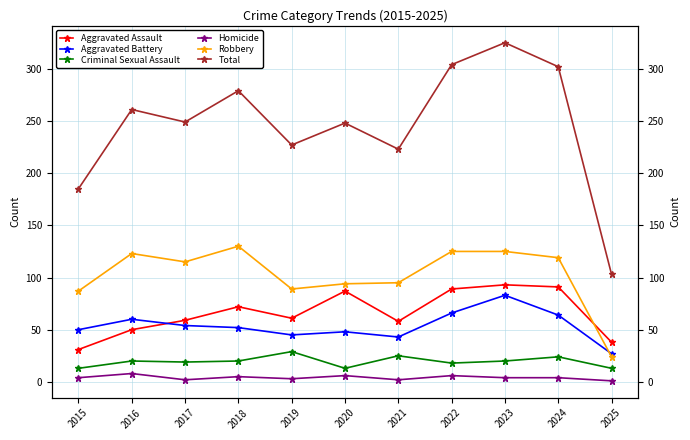

Is it true that Robbery equals 119 at 2024?

True